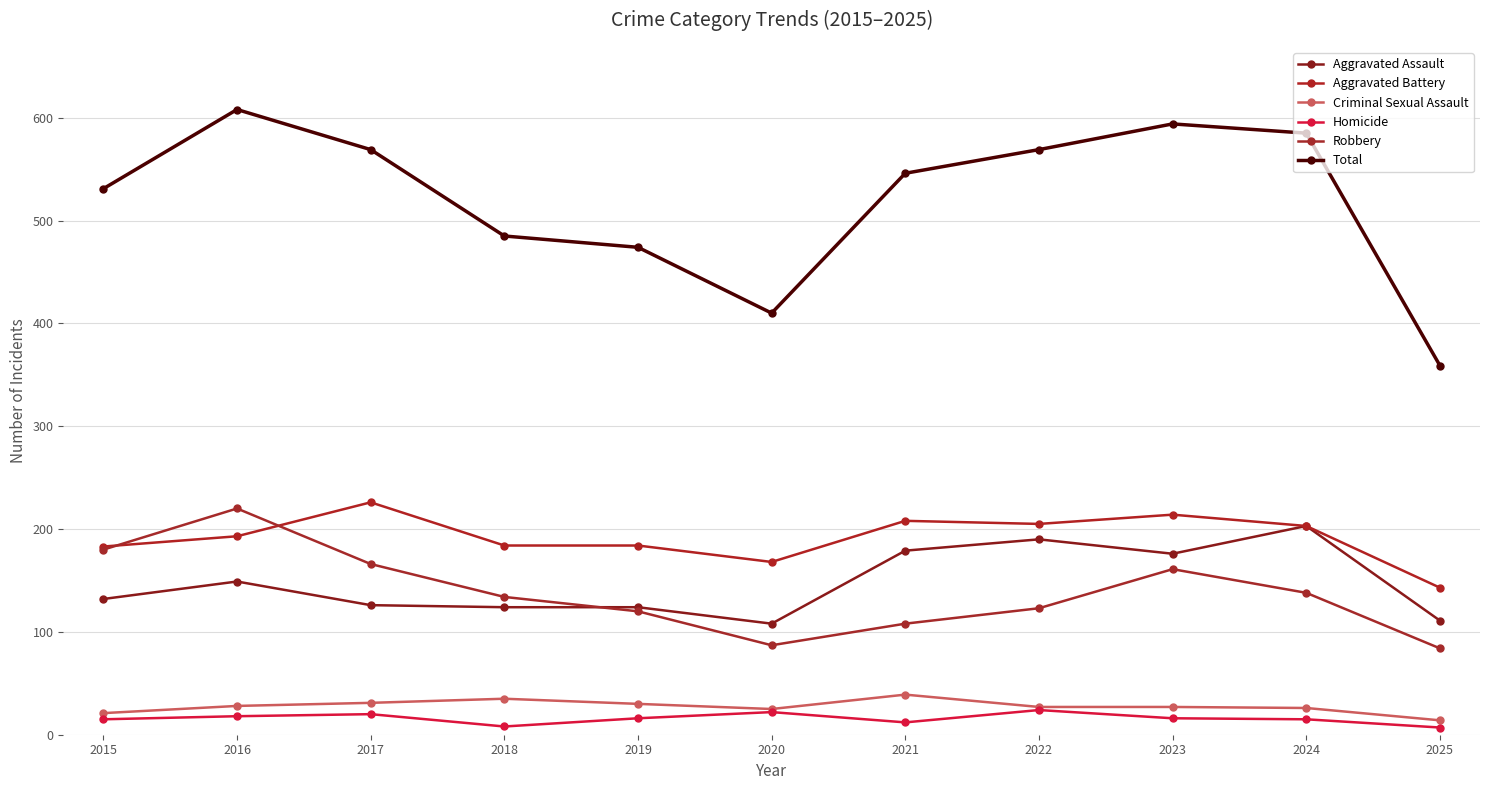

Between 2022 and 2018, which is larger?

2022